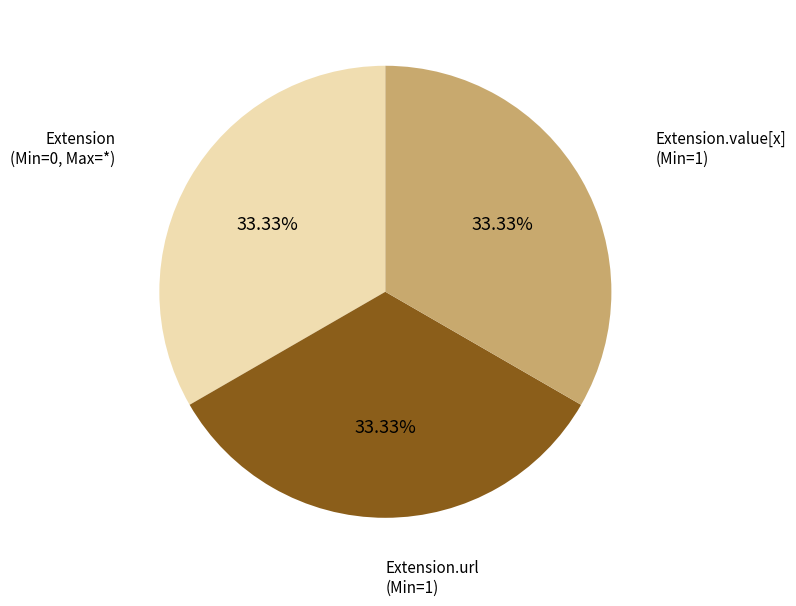

Approximately how many times larger is the value at Extension.value[x] compared to Extension.url?

1.0